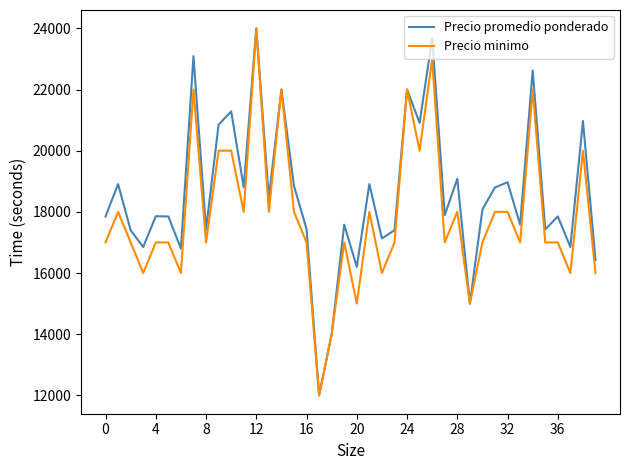

Which series has the largest total across all categories?

Precio promedio ponderado